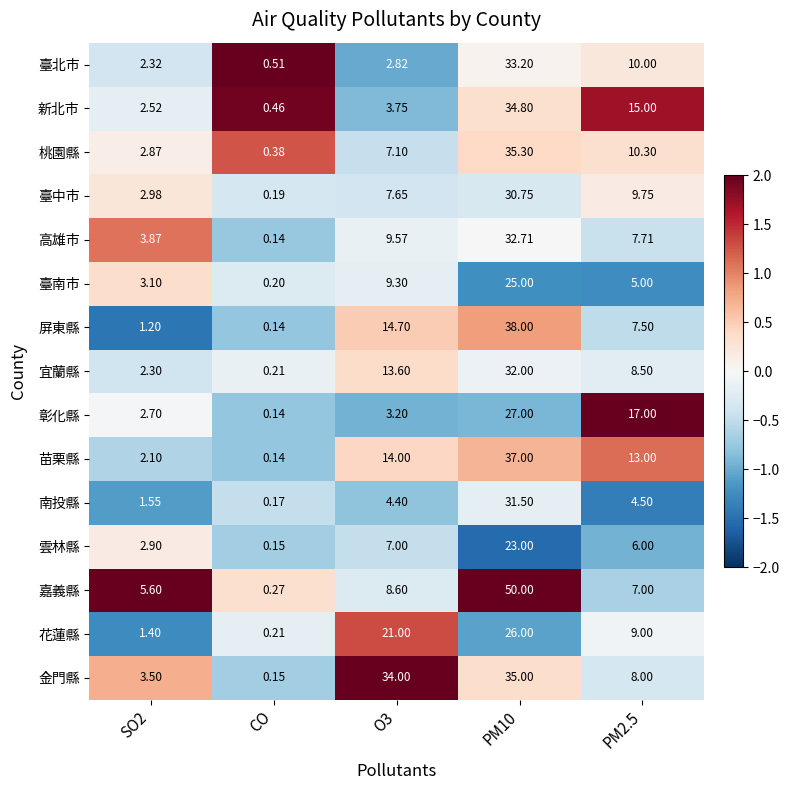

Which series has the largest range (max minus min)?

嘉義縣